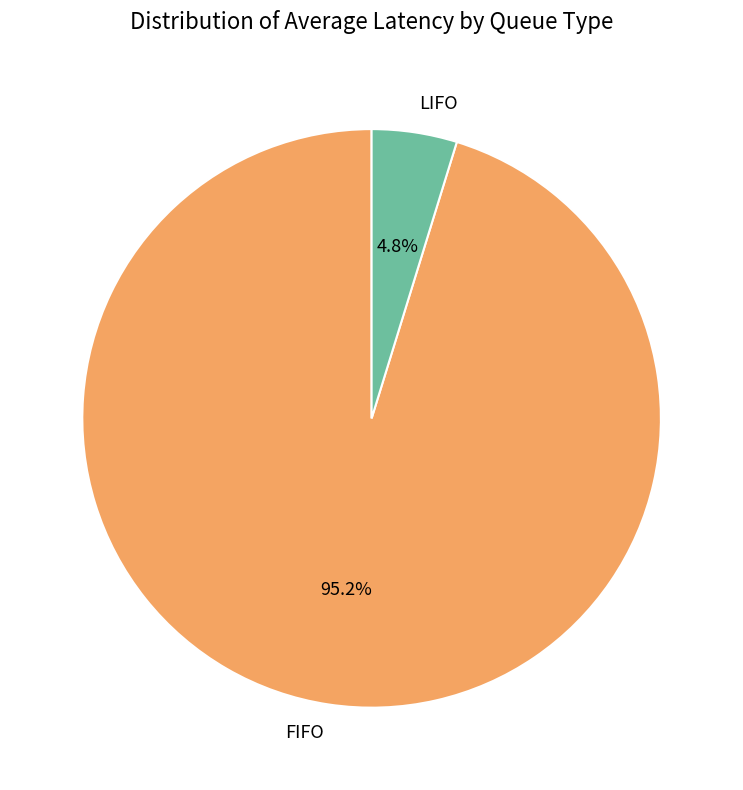

To the nearest percent, what portion does LIFO represent?

5%